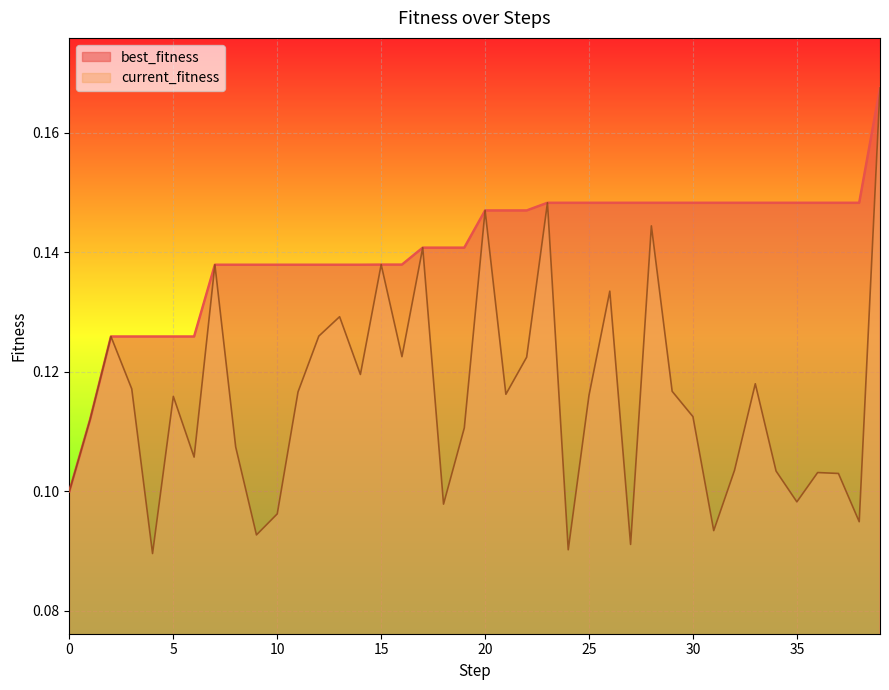

What is the highest value of the current_fitness series?

0.2